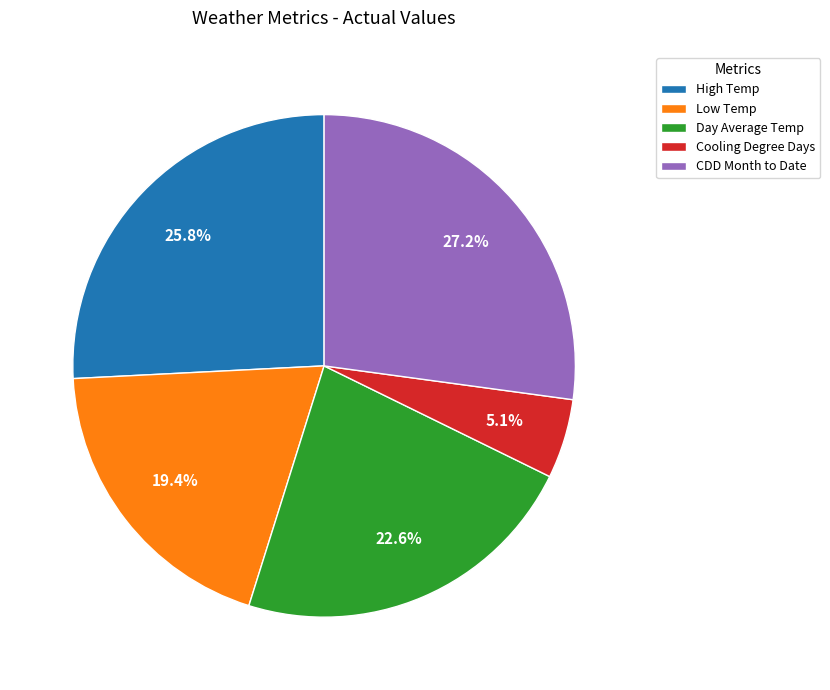

Which category has the smallest portion of the pie?

Cooling Degree Days